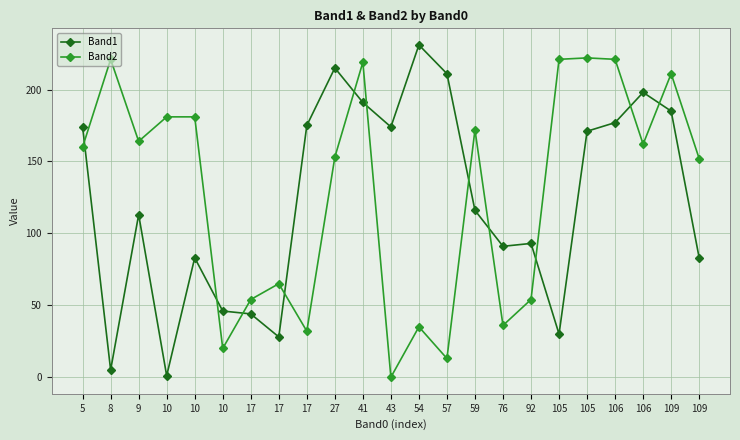

Reading right to left, extract all data points from this chart.

Band1: 83	185	198	177	171	30	93	91	116	211	231	174	191	215	175	28	44	46	83	1	113	5	174
Band2: 152	211	162	221	222	221	54	36	172	13	35	0	219	153	32	65	54	20	181	181	164	221	160